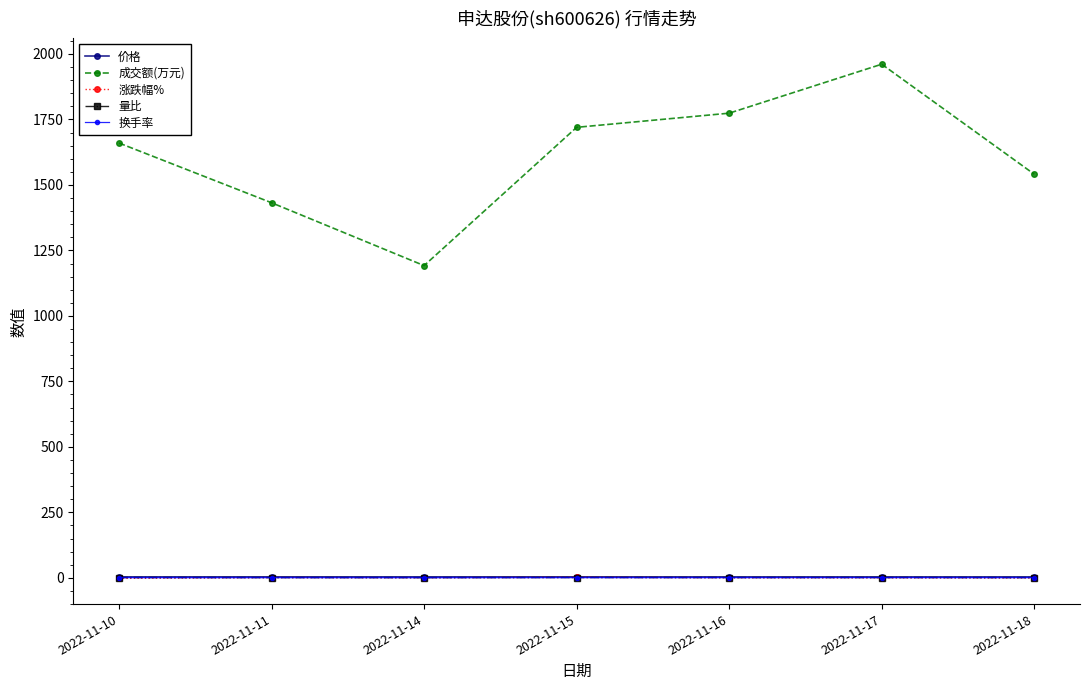

Between 2022-11-11 and 2022-11-17, which series saw the biggest shift?

成交额(万元)